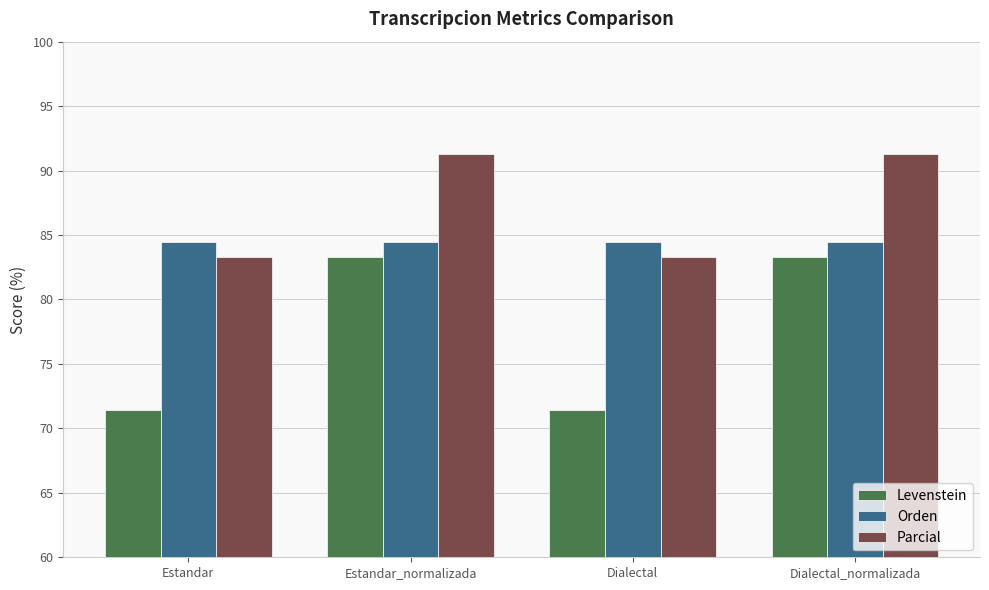

Reading left to right, transcribe all the data shown in this chart.

Levenstein: Estandar=71.4	Estandar_normalizada=83.3	Dialectal=71.4	Dialectal_normalizada=83.3
Orden: Estandar=84.4	Estandar_normalizada=84.4	Dialectal=84.4	Dialectal_normalizada=84.4
Parcial: Estandar=83.3	Estandar_normalizada=91.3	Dialectal=83.3	Dialectal_normalizada=91.3